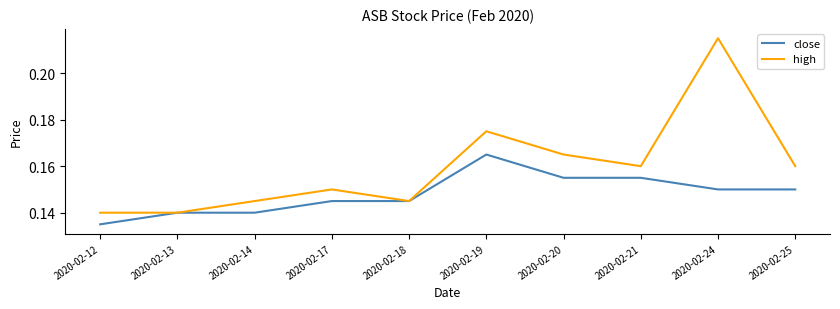

At which category is the sum across all series the highest?

2020-02-24